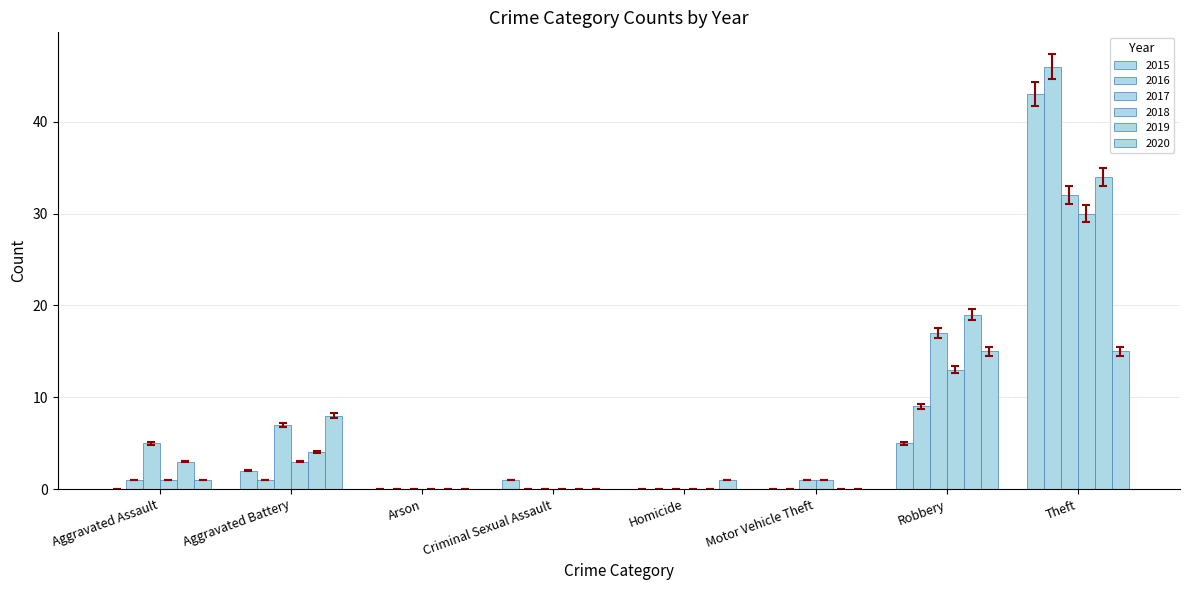

At which label does 2017 reach its peak?

Theft